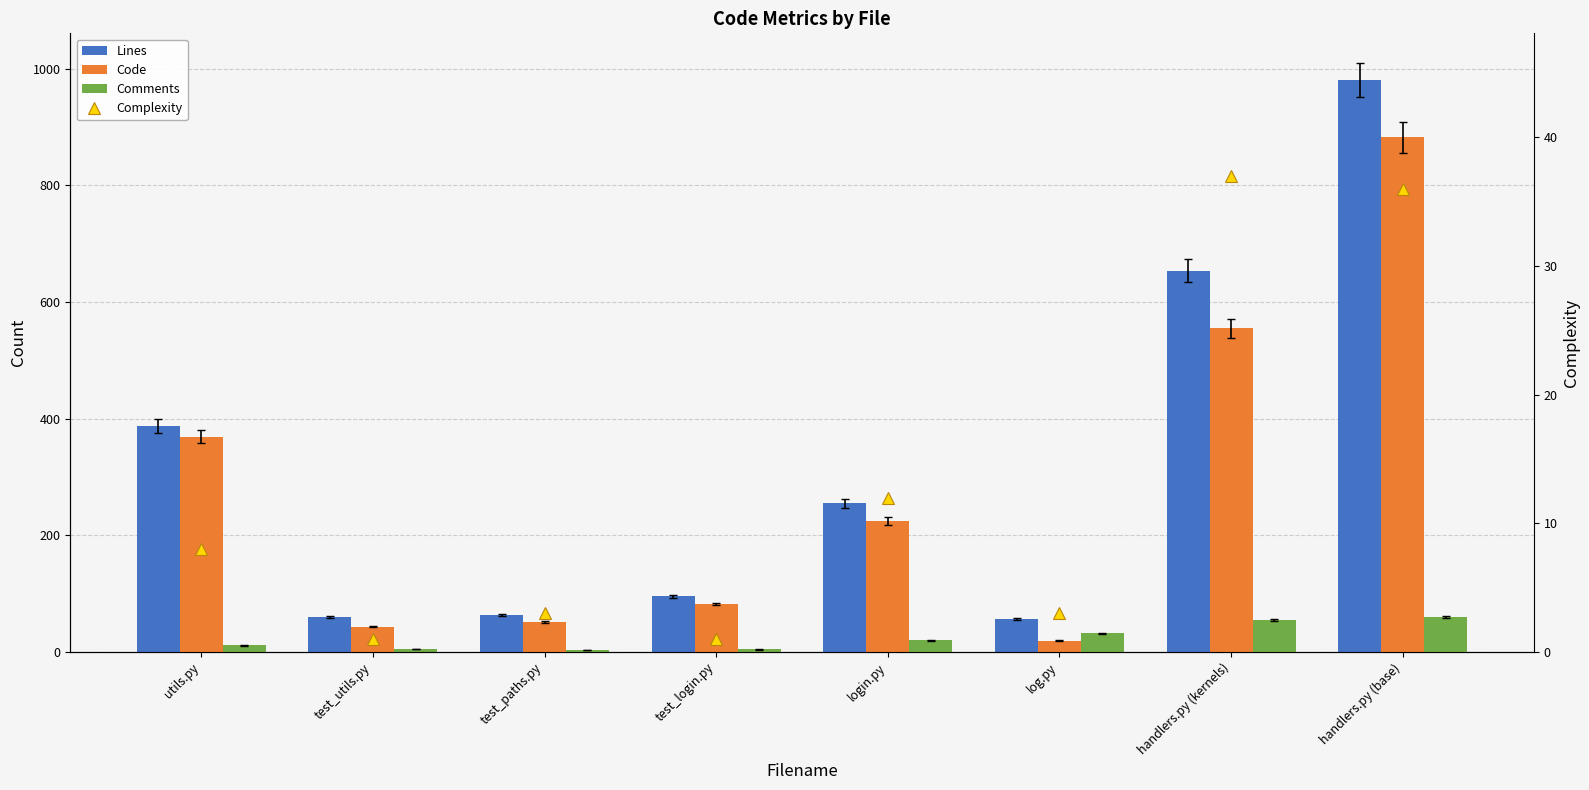

What is the total value across all series at handlers.py (kernels)?

1301